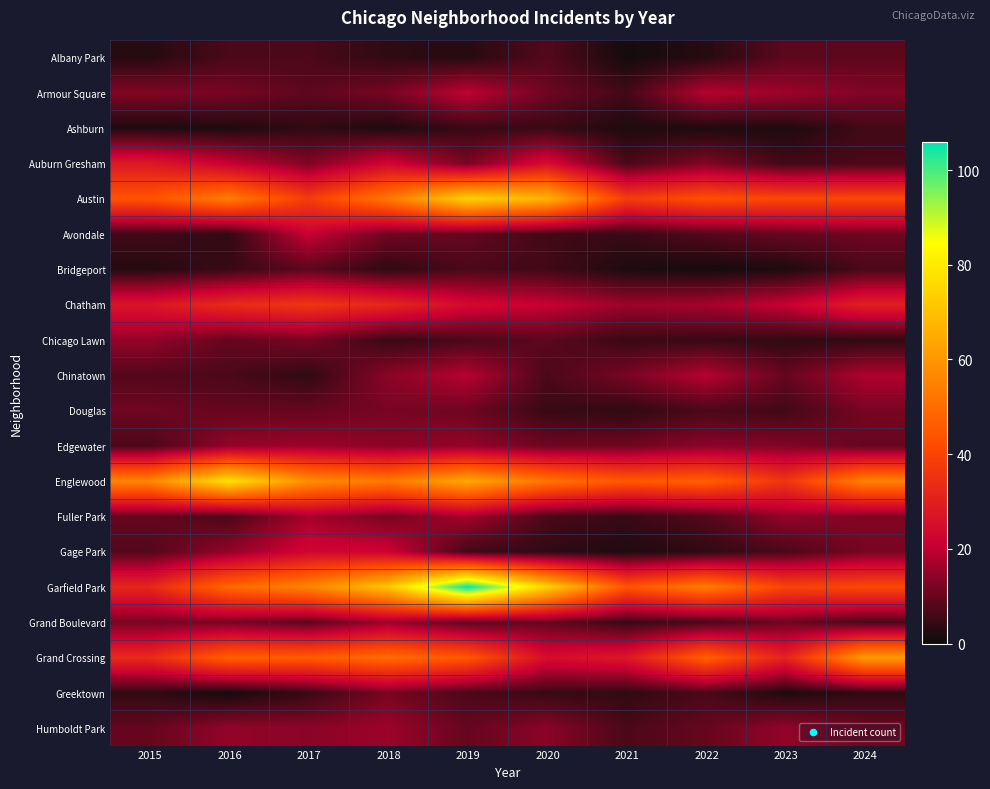

At how many categories does at least one series exceed 78?

1